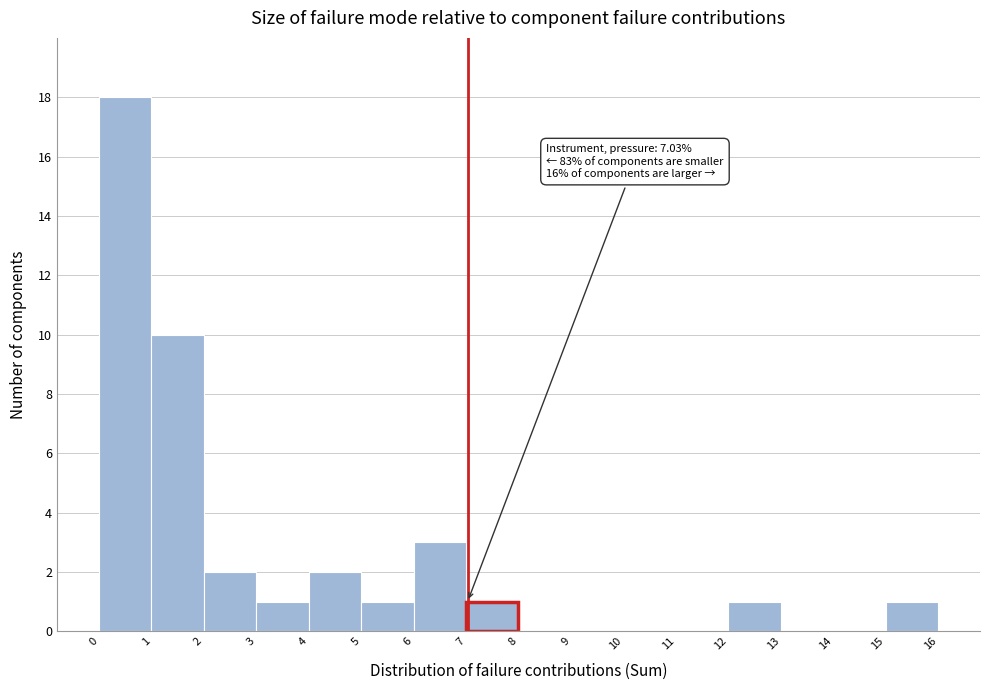

Over which range of the x-axis is the bar tallest?

0 to 1